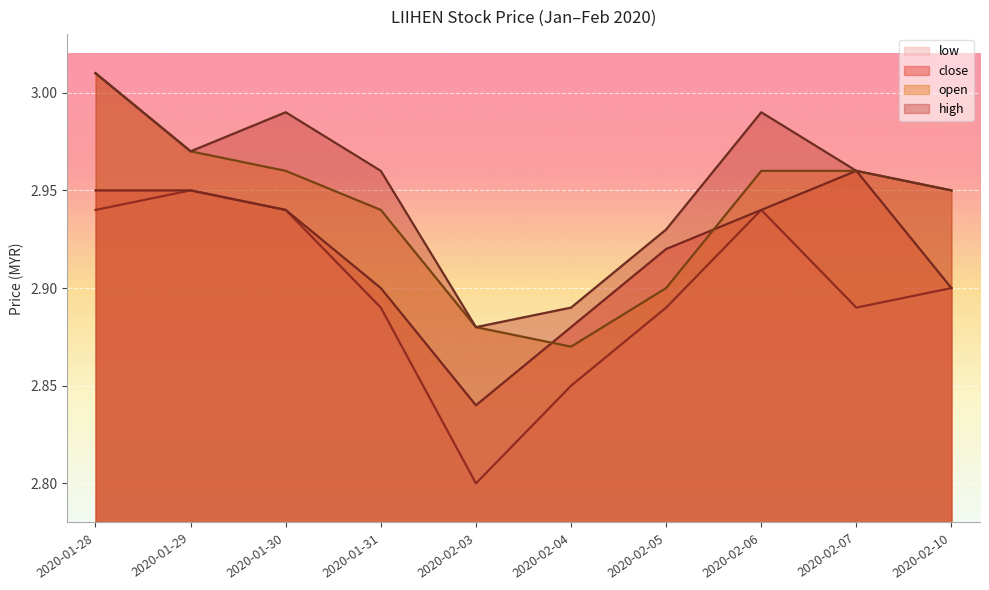

Rank the categories by close value from lowest to highest.

2020-02-03, 2020-02-04, 2020-01-31, 2020-02-10, 2020-02-05, 2020-01-30, 2020-02-06, 2020-01-28, 2020-01-29, 2020-02-07